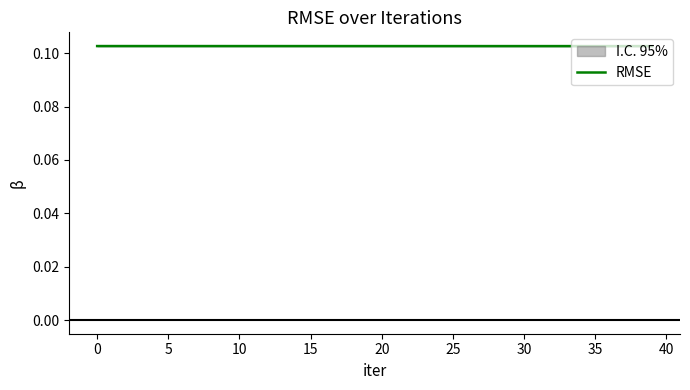

The chart shows a value of 0.0 at 26. True or false?

False